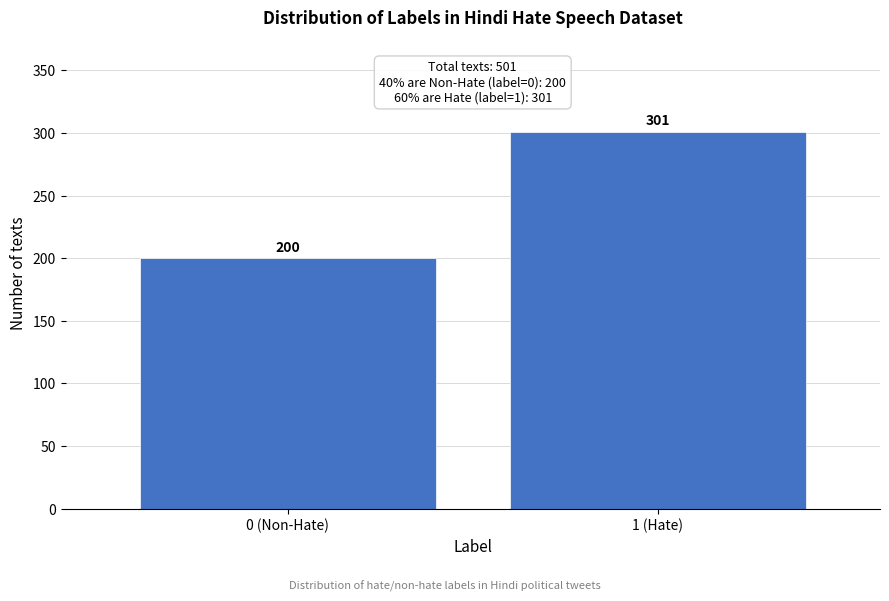

Reading left to right, what are all the values shown in this chart?

200	301